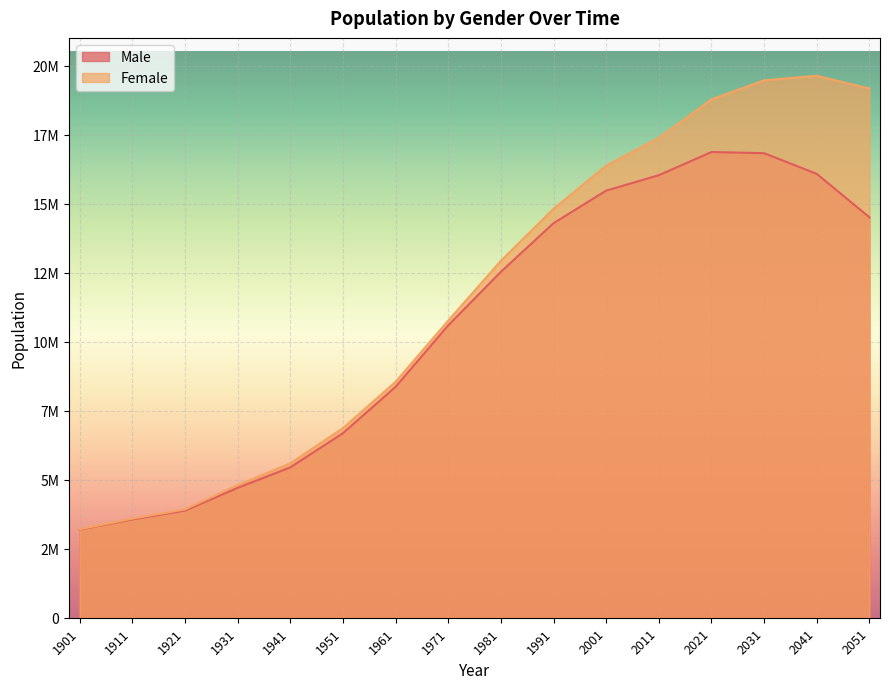

Which category has the lowest value in the Male series?

1901